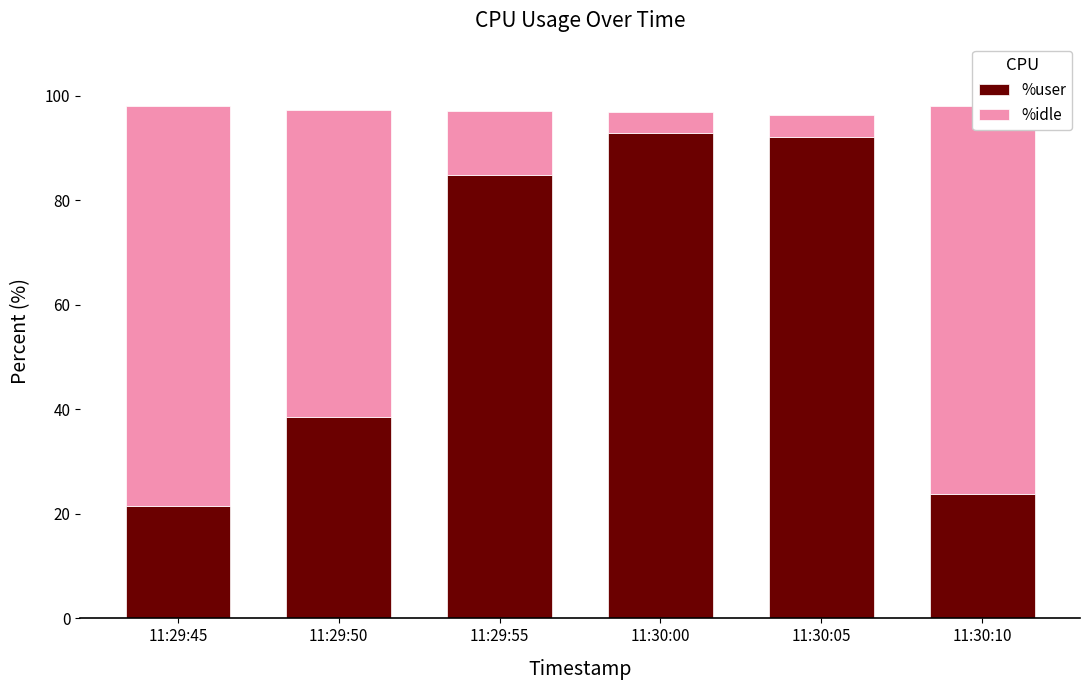

What is the total value across all series at 11:30:00?

96.9